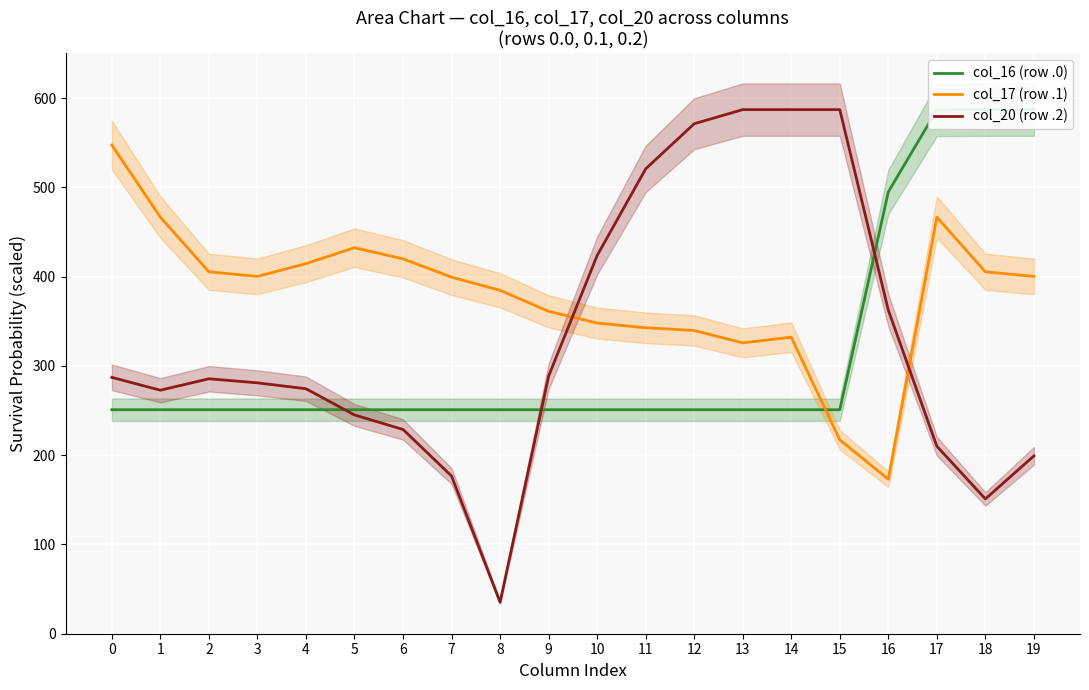

What is the approximate value of col_16 (row .0) at 12?

250.9